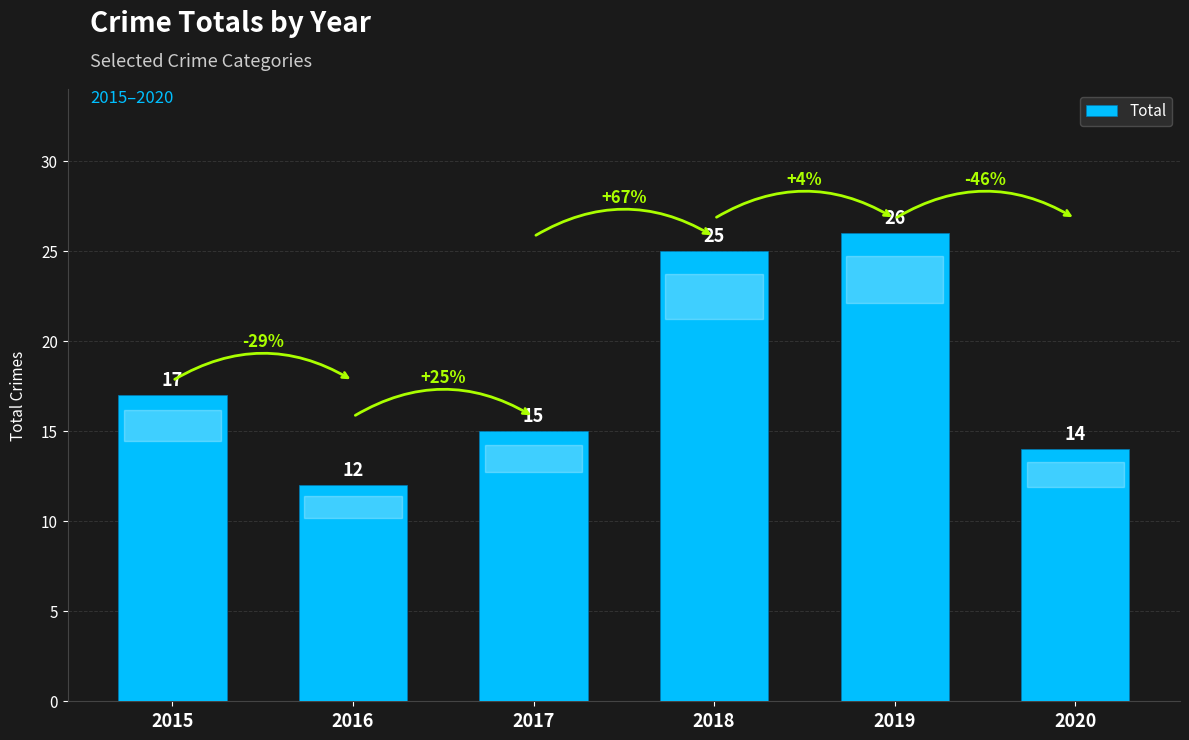

Count the number of categories in the chart.

6